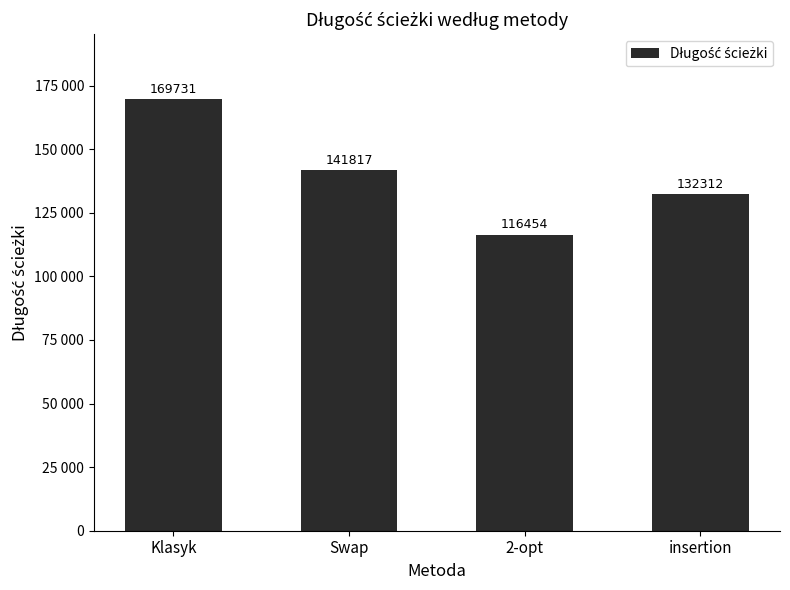

The chart shows a value of 74585.8 at 2-opt. True or false?

False